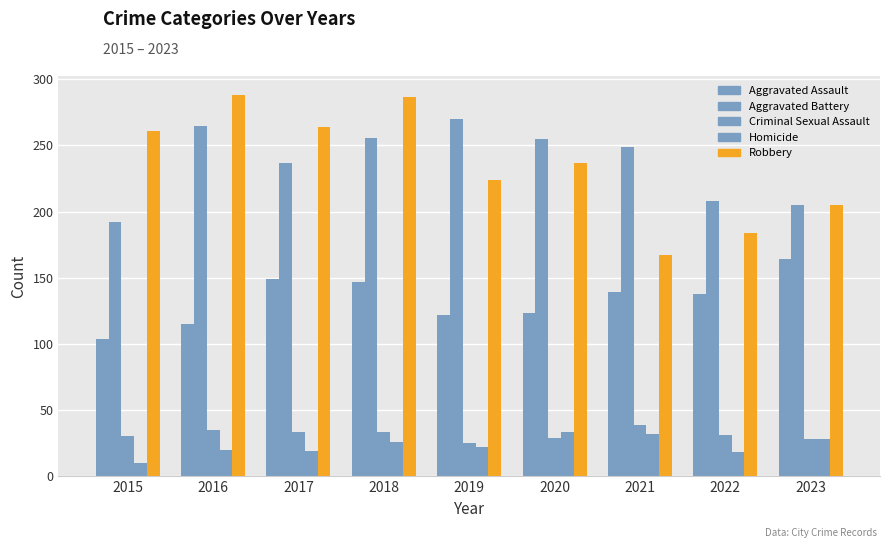

What is the difference between the maximum and second lowest values in the Aggravated Battery series?

65